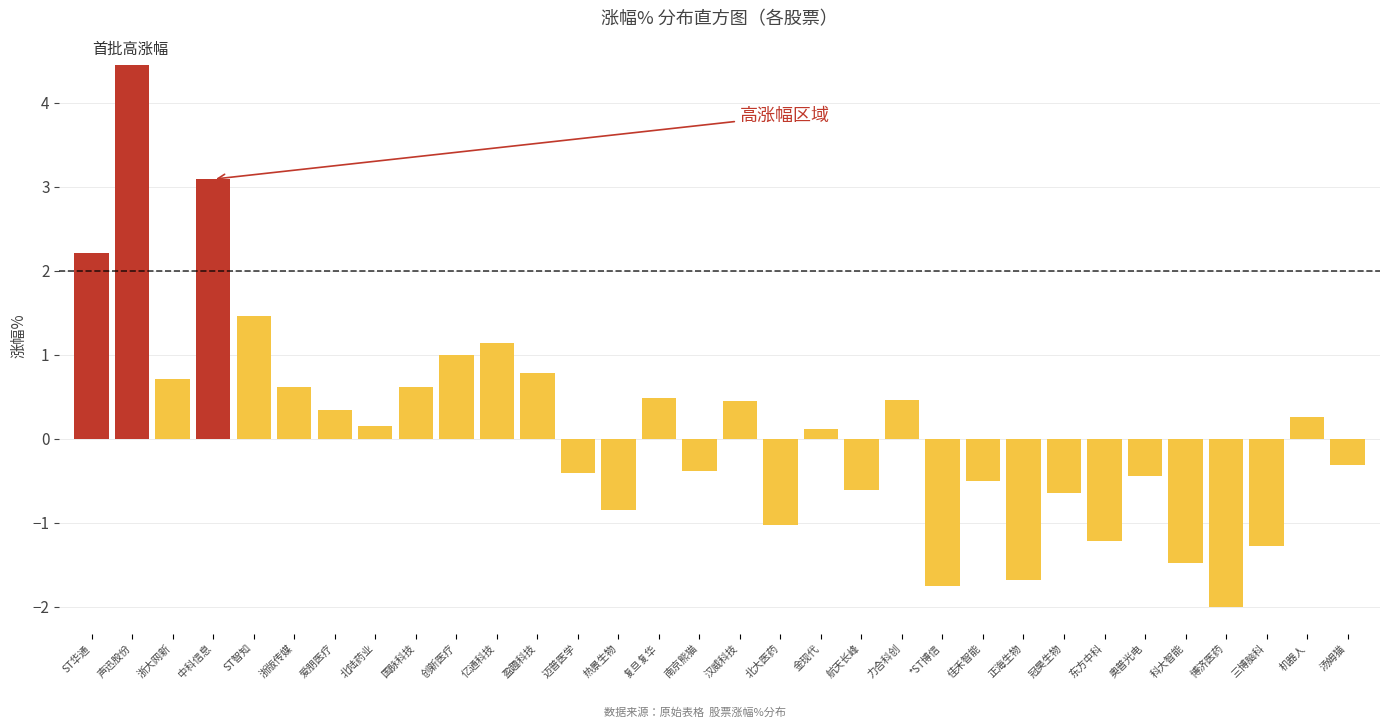

What is the minimum value shown in the chart?

-2.0